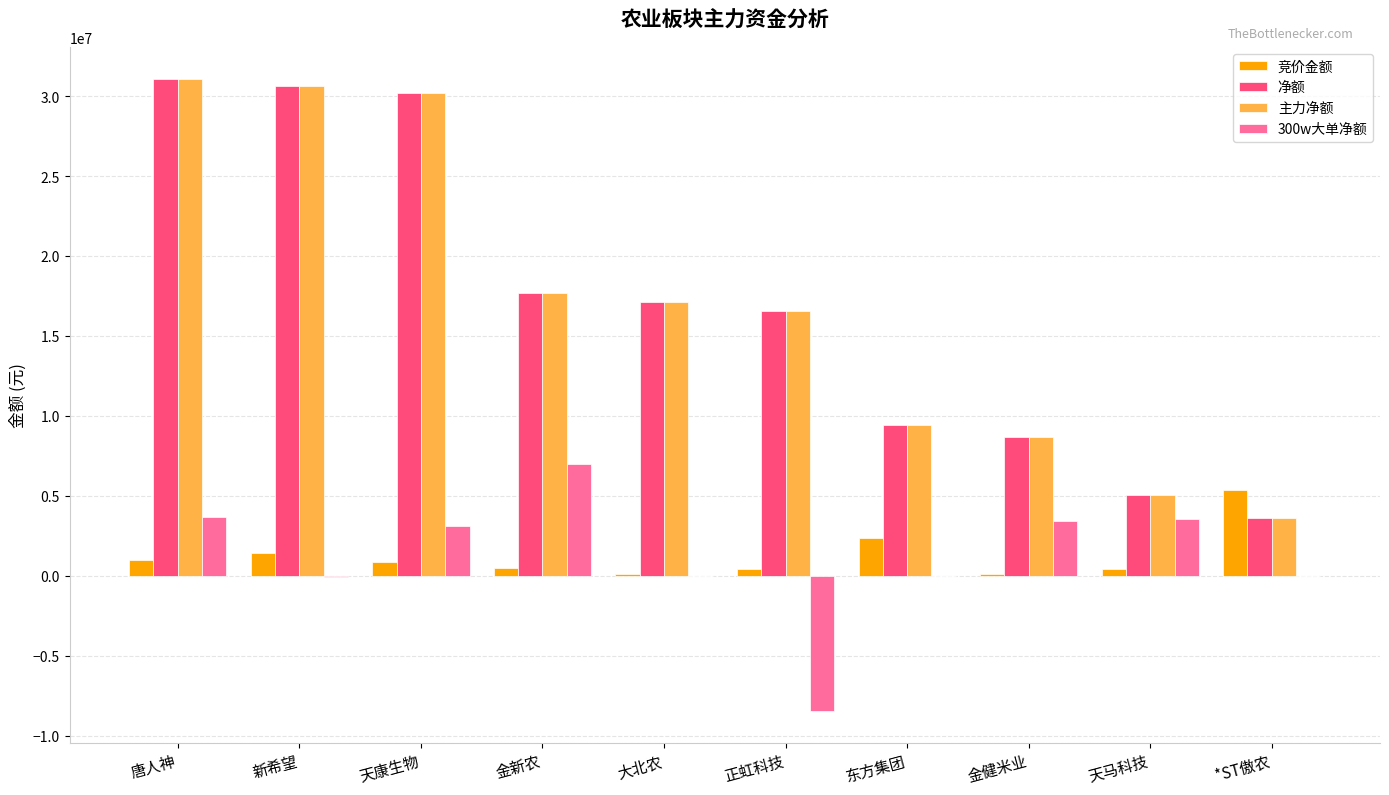

The 竞价金额 series shows 904814 at 天康生物. True or false?

True